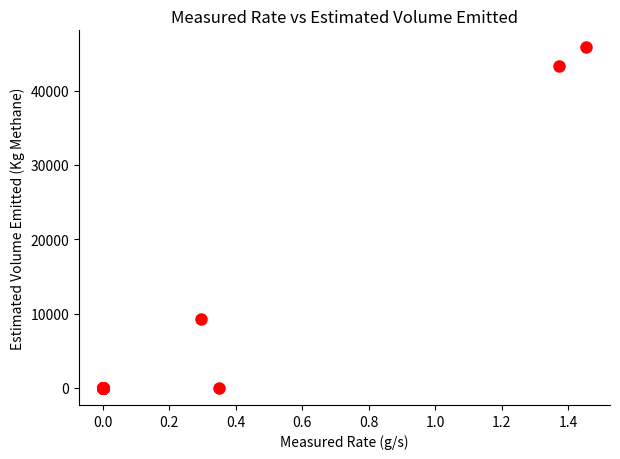

What Y value in the scatter plot is closest to 22904?

9297.7